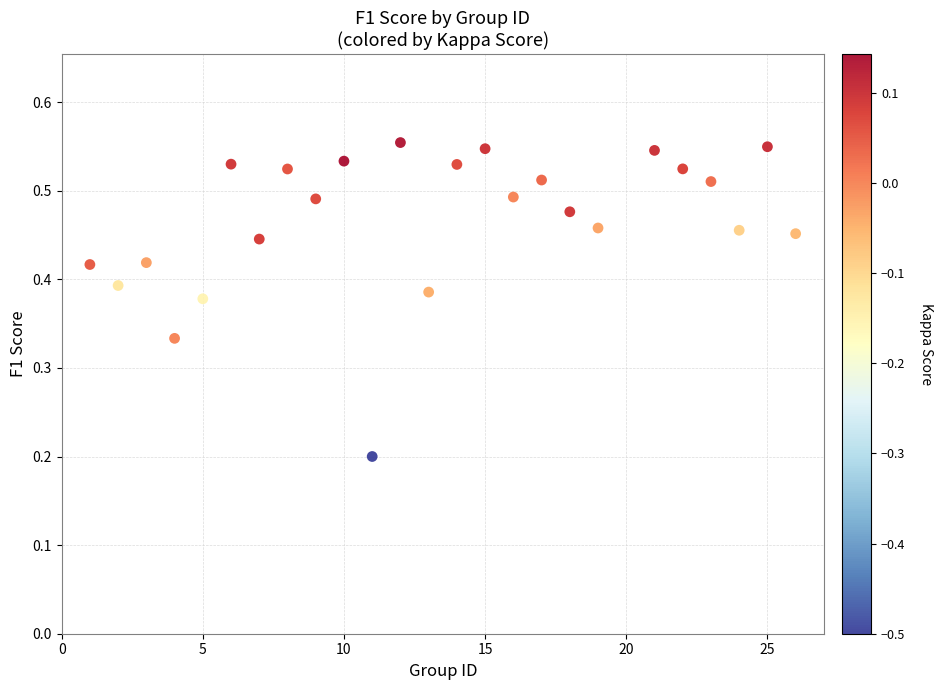

What is the range of X values (max minus min)?

25.0